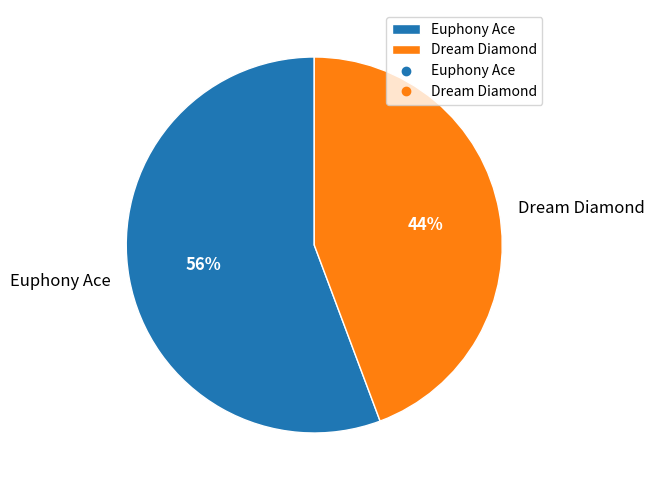

Which has a higher value, Dream Diamond or Euphony Ace?

Euphony Ace